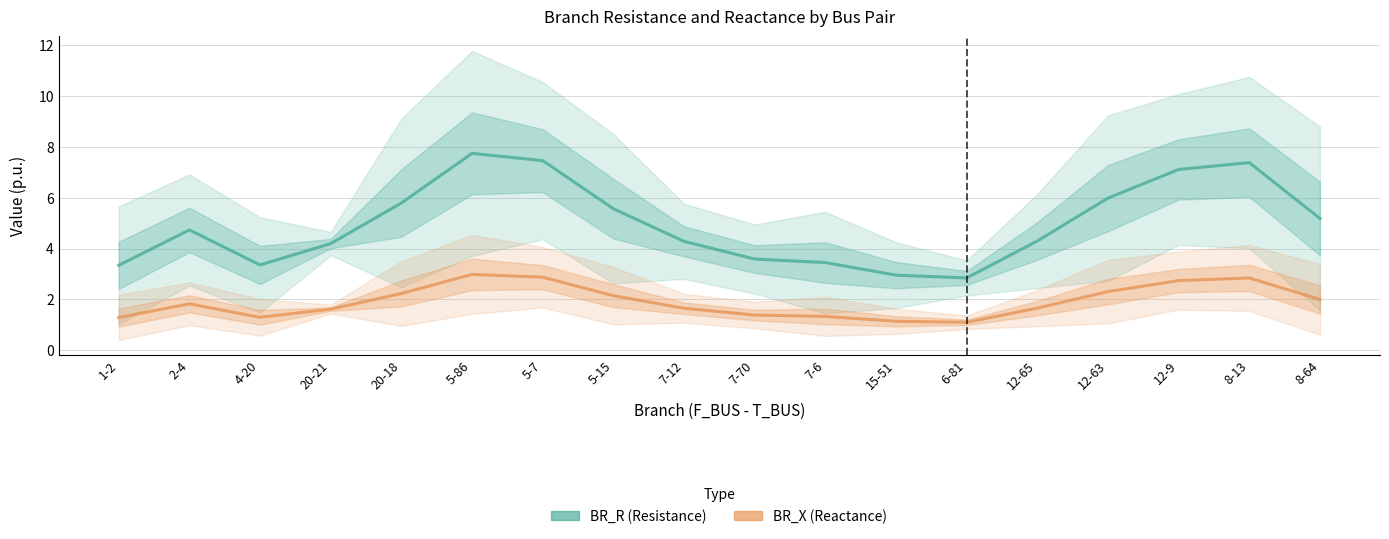

Reading right to left, what are all the values shown in this chart?

BR_R (Resistance): 5.2	7.4	7.1	6.0	4.3	2.8	3.0	3.4	3.6	4.3	5.6	7.5	7.7	5.8	4.2	3.4	4.7	3.3
BR_X (Reactance): 2.0	2.8	2.7	2.3	1.7	1.1	1.1	1.3	1.4	1.6	2.1	2.9	3.0	2.2	1.6	1.3	1.8	1.3